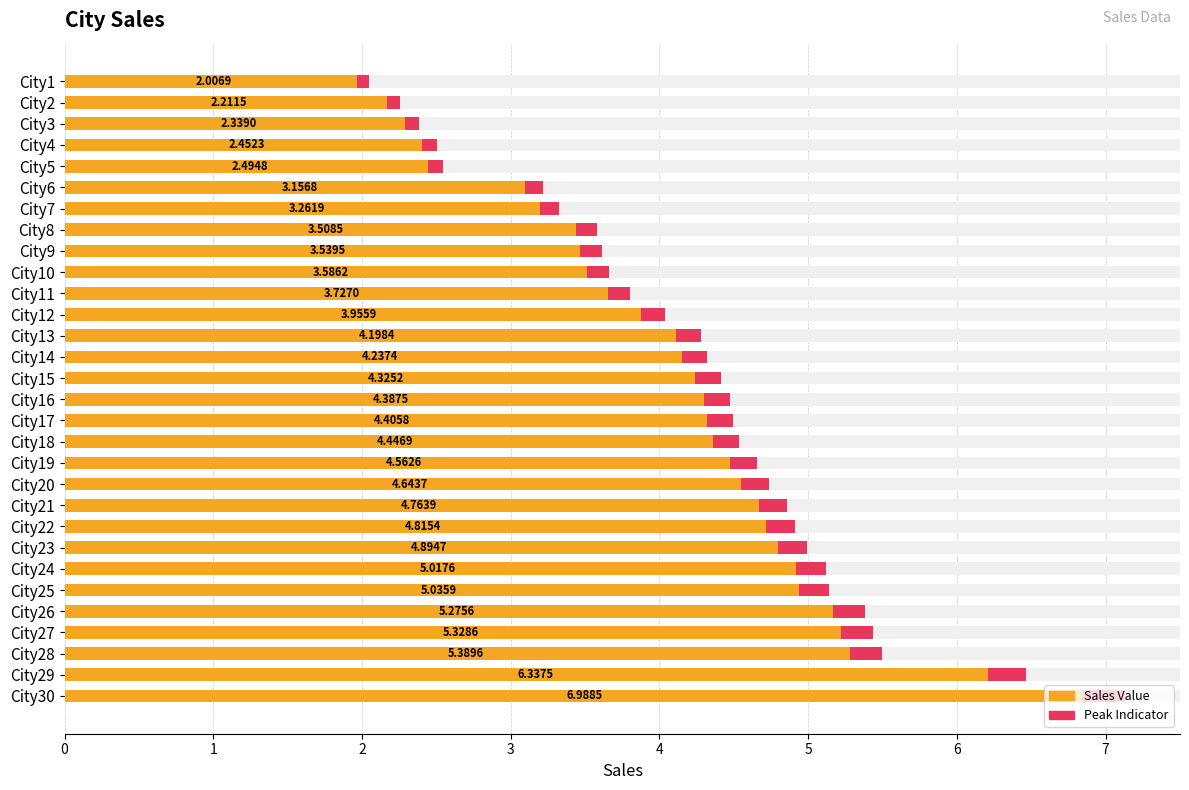

Where does the data first go above 4?

City13